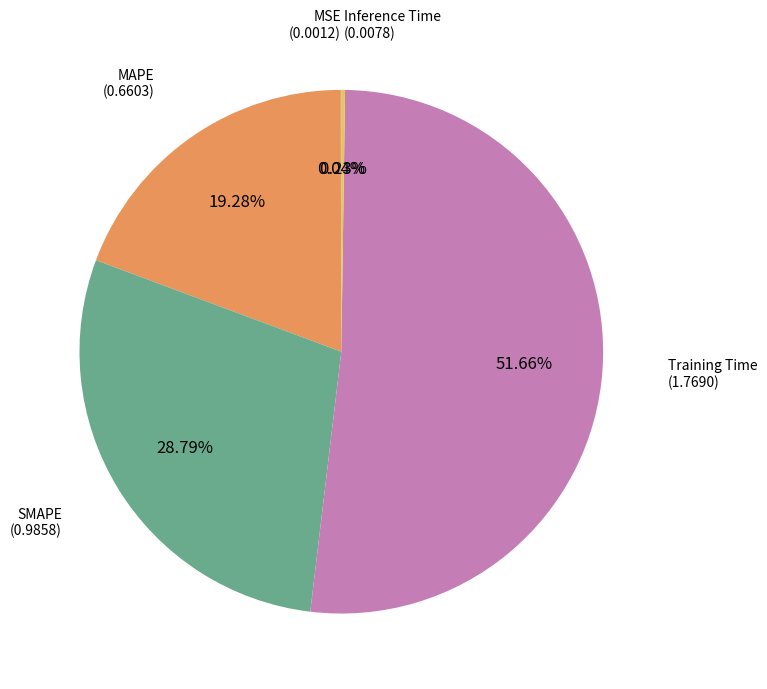

Is there any slice that represents more than half of the pie?

Yes